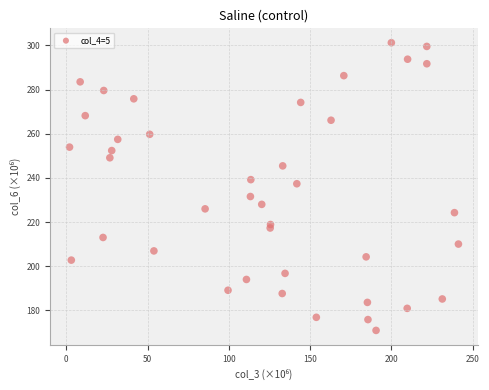

What is the range of Y values (max minus min)?

130.3